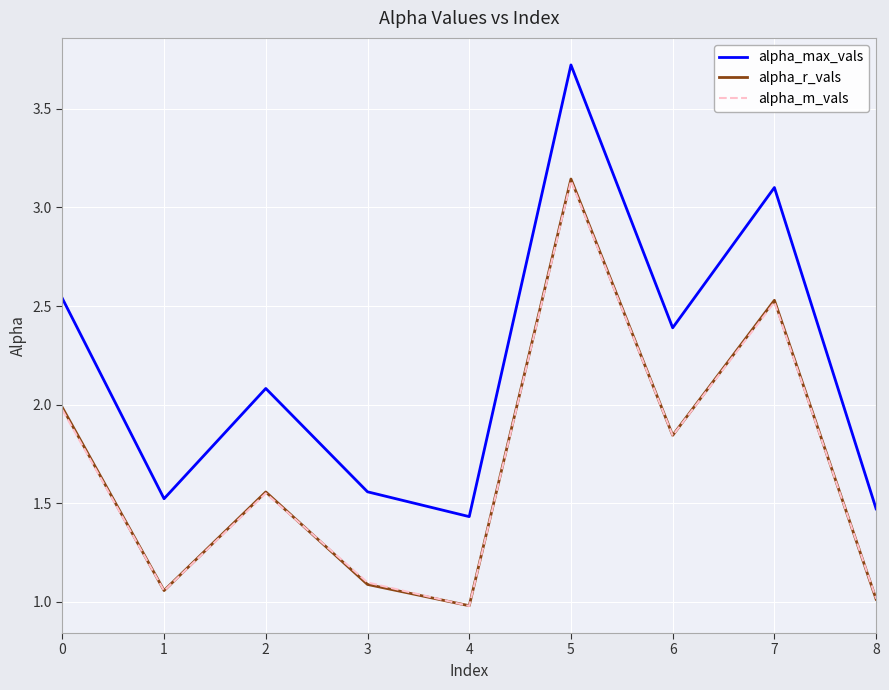

Which category has the highest value in the alpha_m_vals series?

5